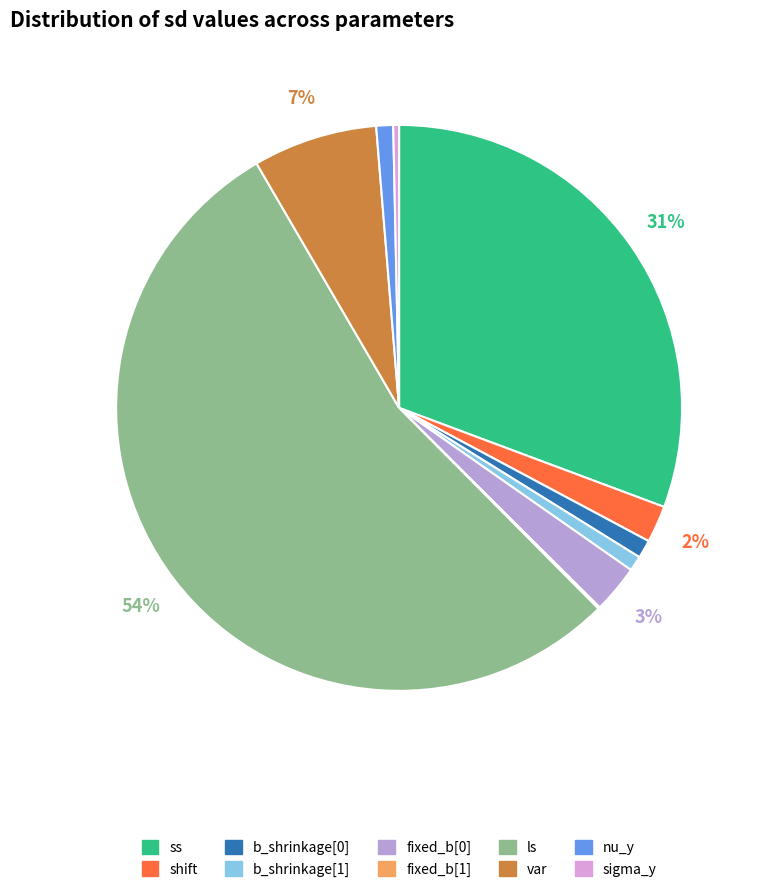

Is the sum of var and b_shrinkage[0] greater than half?

No